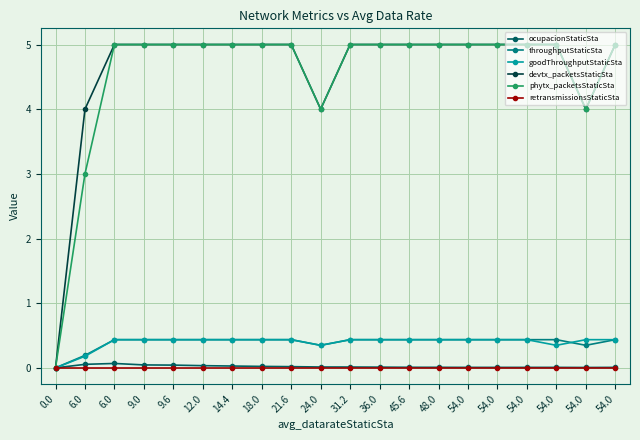

True or false: devtx_packetsStaticSta and retransmissionsStaticSta intersect in this chart.

False